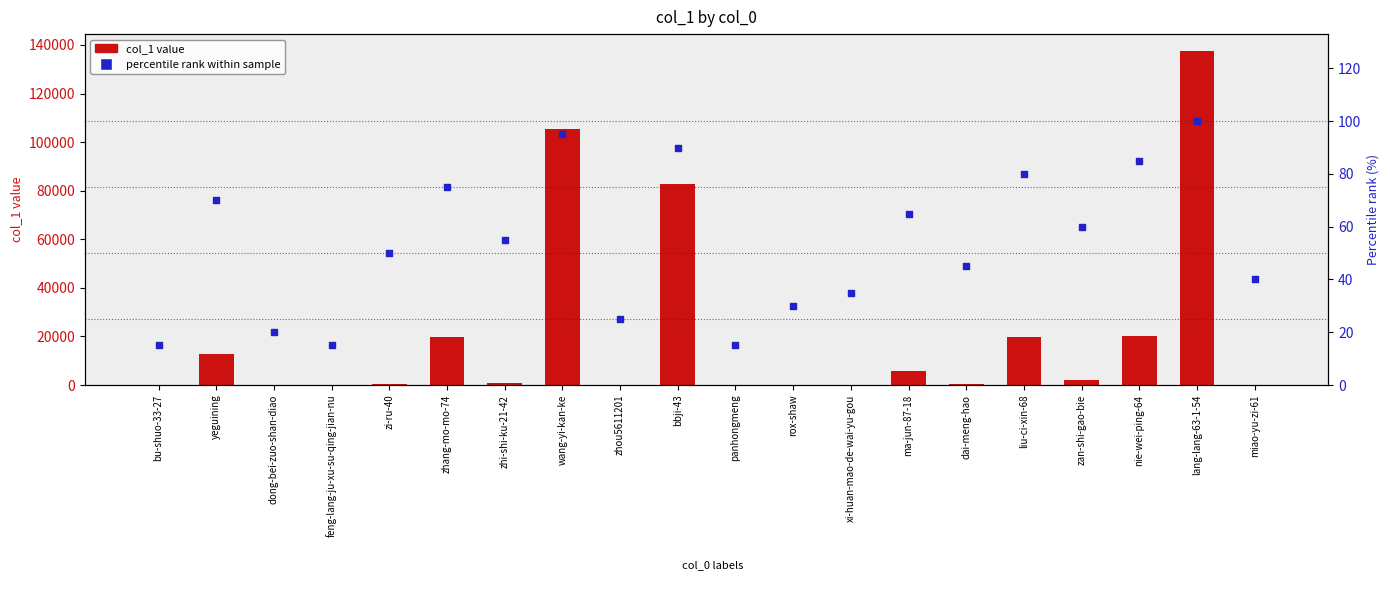

Which series has the largest total across all categories?

col_1 value